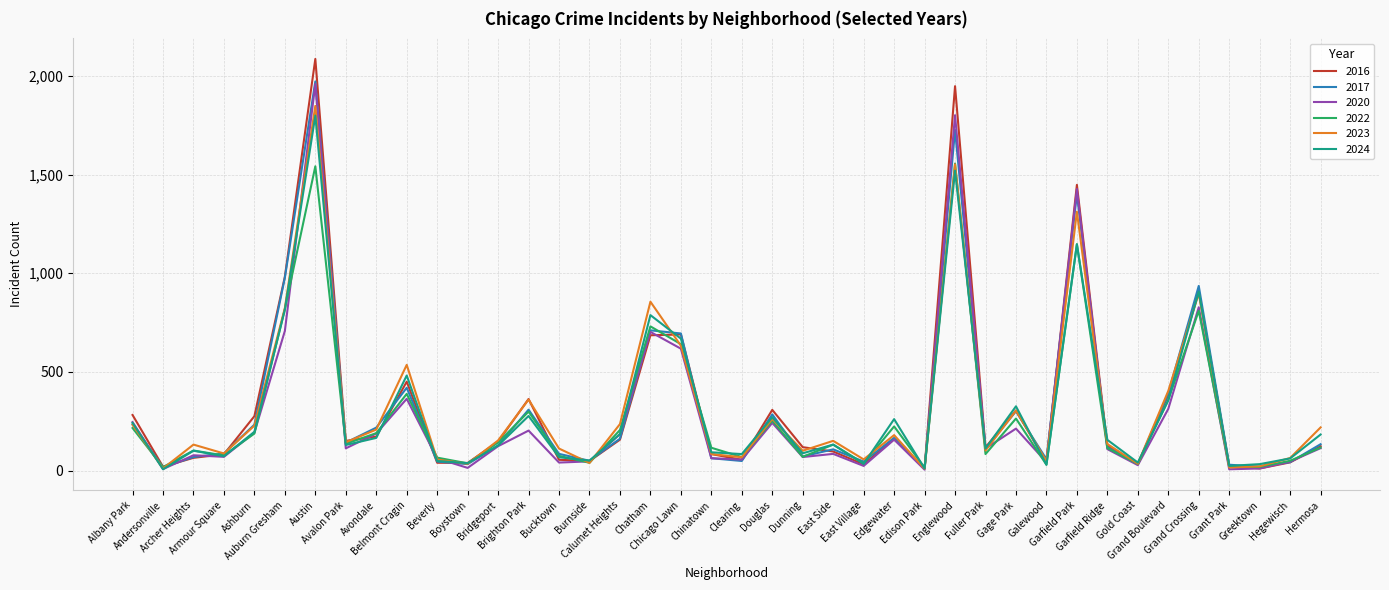

Which series has the largest range (max minus min)?

2016